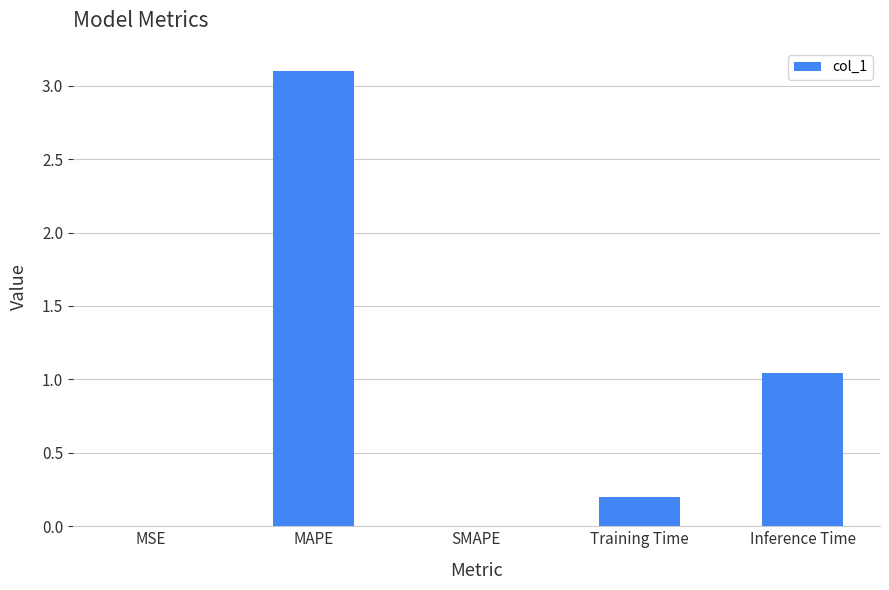

Are the bars horizontal?

No